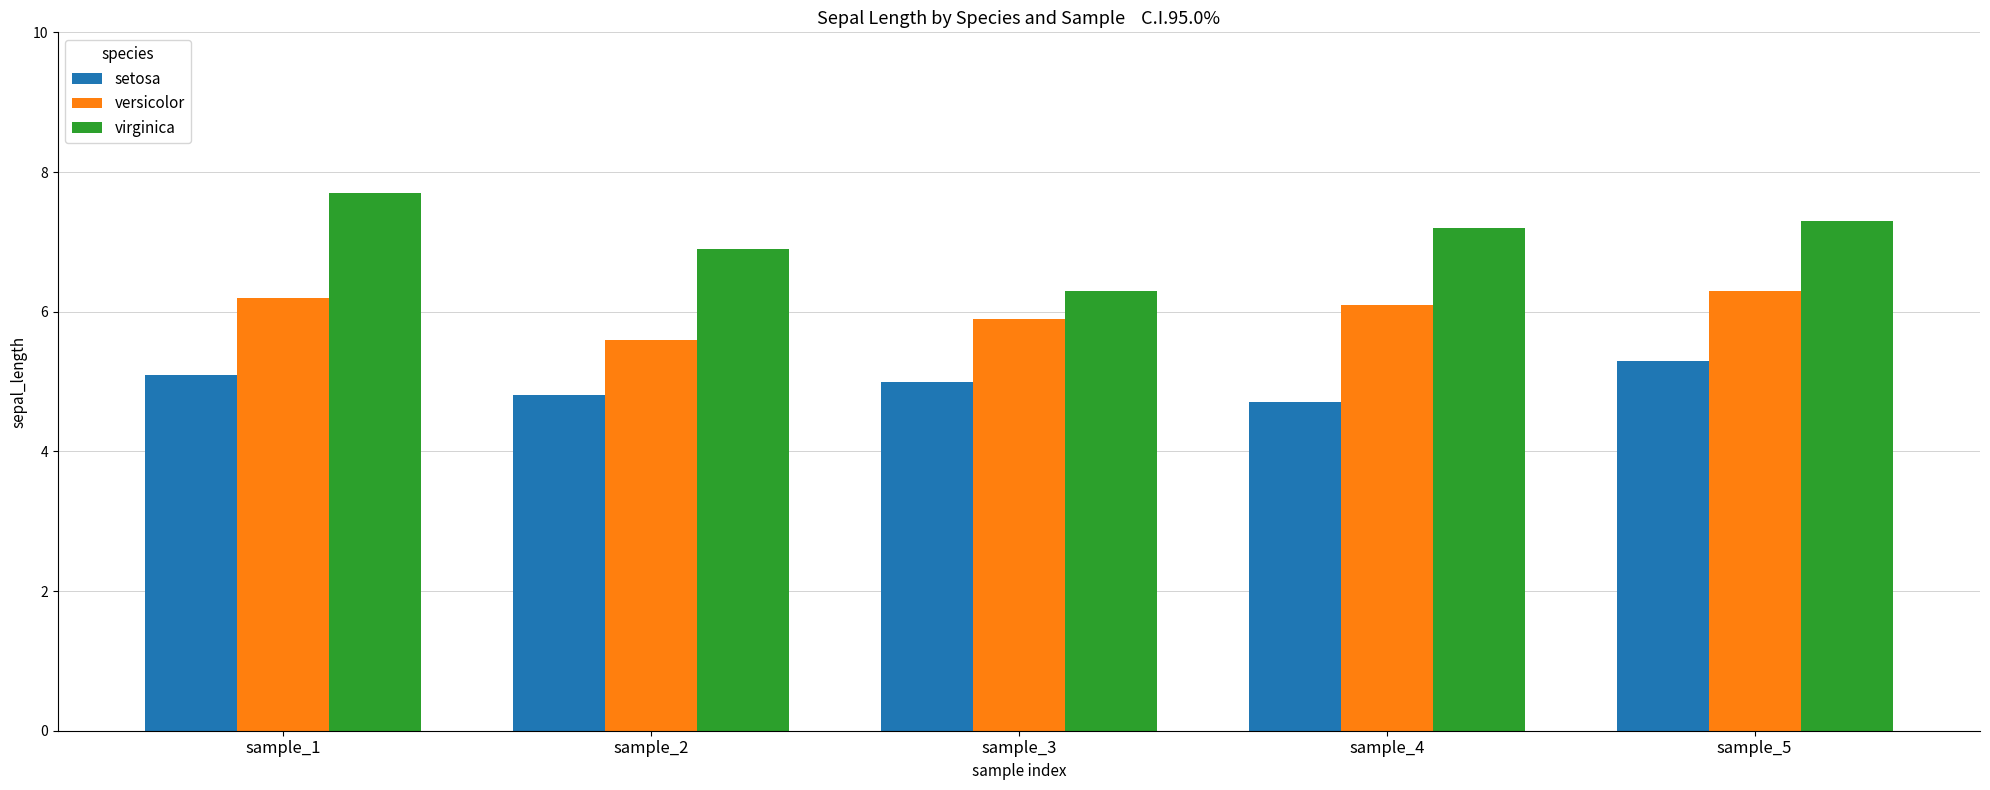

Which series has the widest spread of values?

virginica